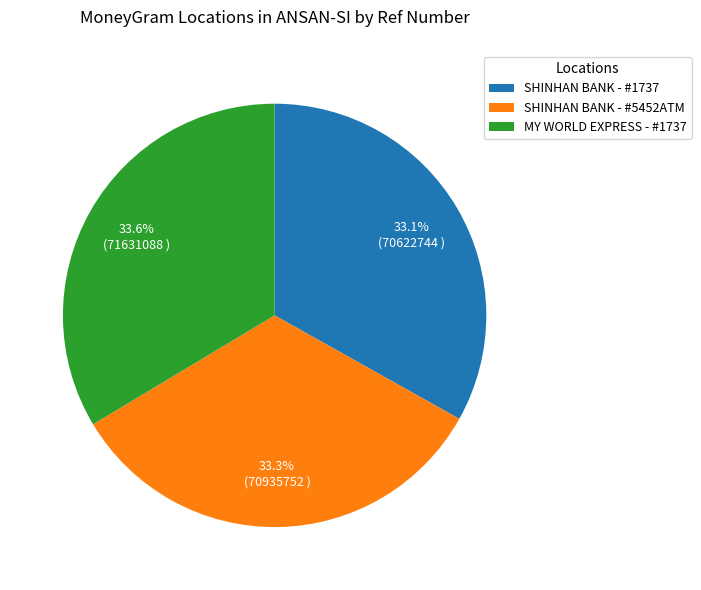

Is there any slice that represents more than half of the pie?

No